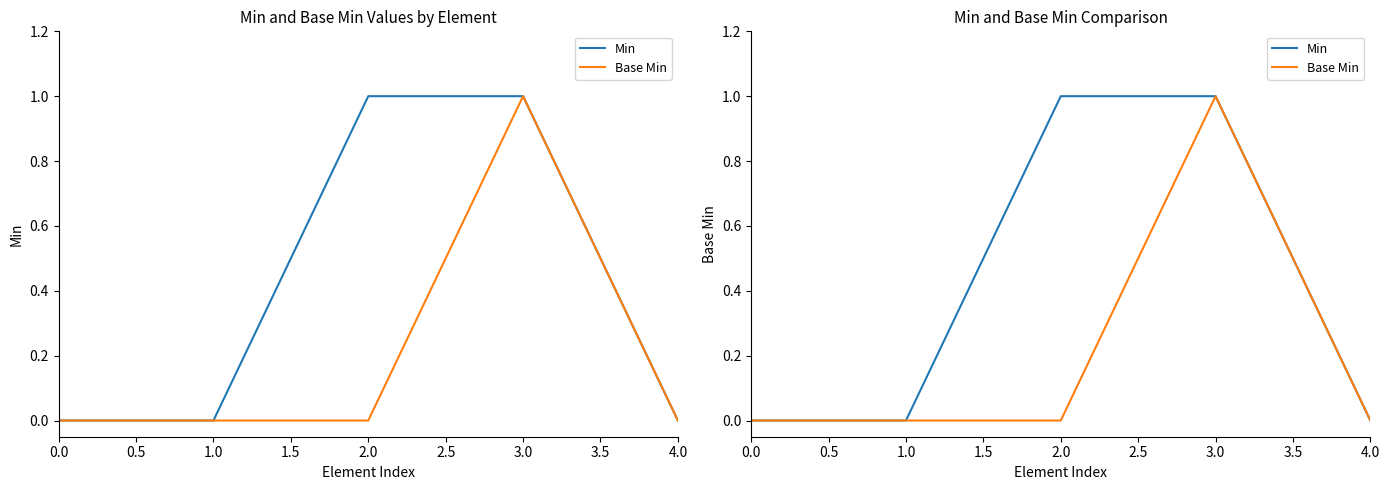

Which series has the widest spread of values?

Min